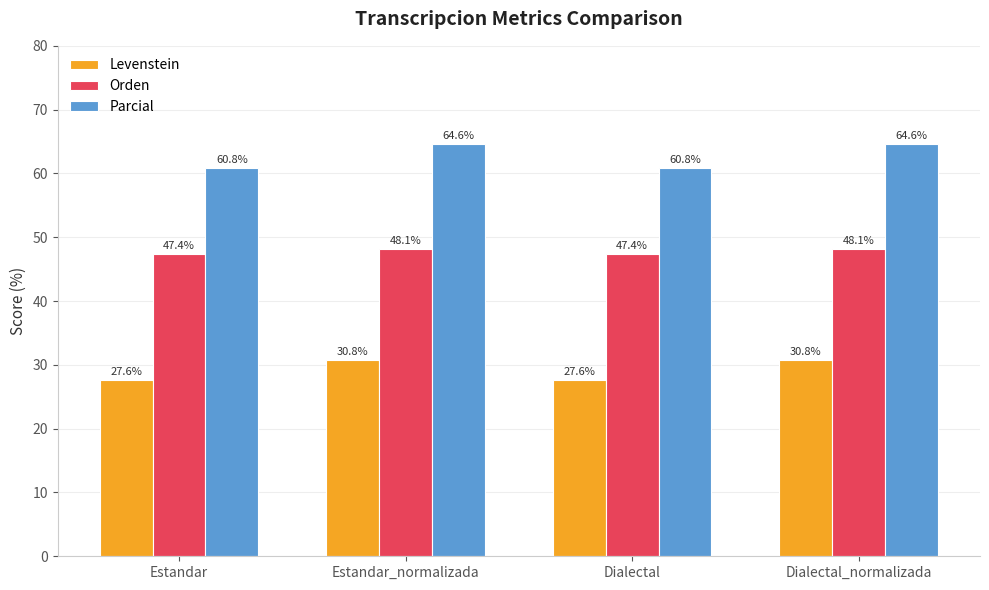

At how many categories does at least one series exceed 30?

4